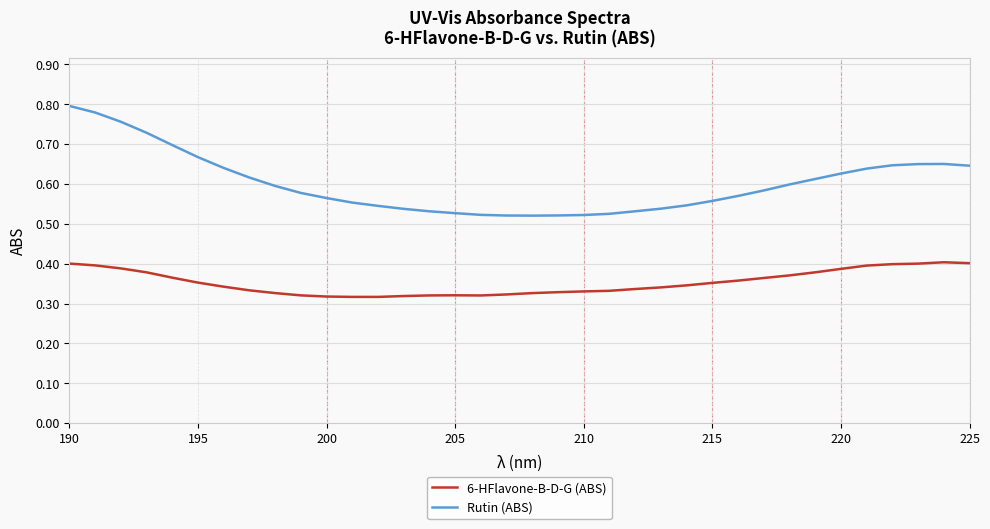

Does the chart have visible grid lines?

Yes